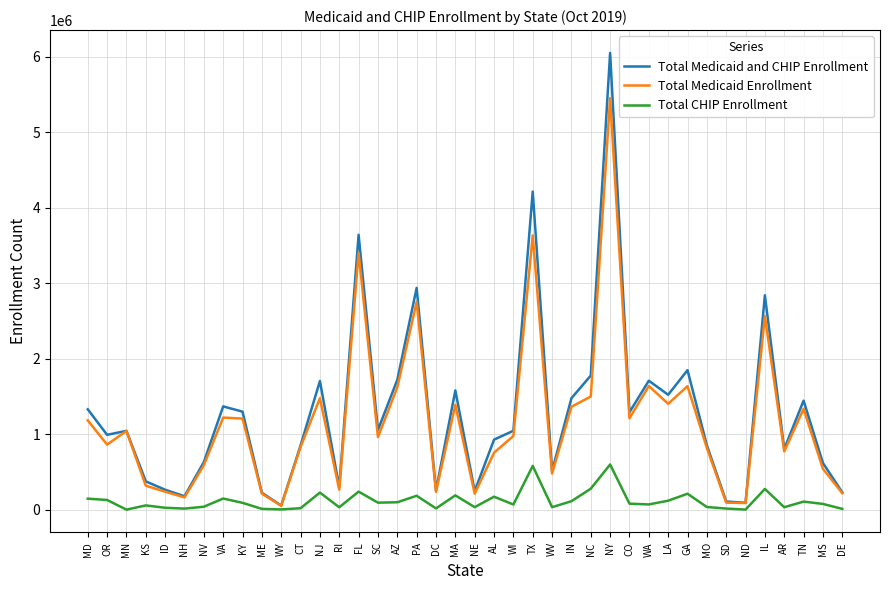

At which label does Total CHIP Enrollment first exceed 80379?

MD